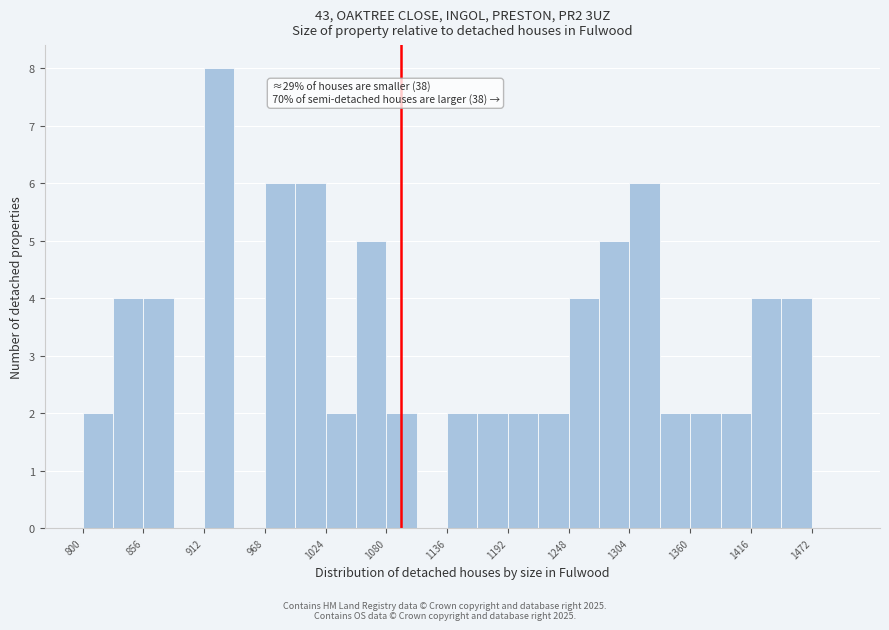

Read against the x-axis, roughly where is the centre of the tallest bar?

930